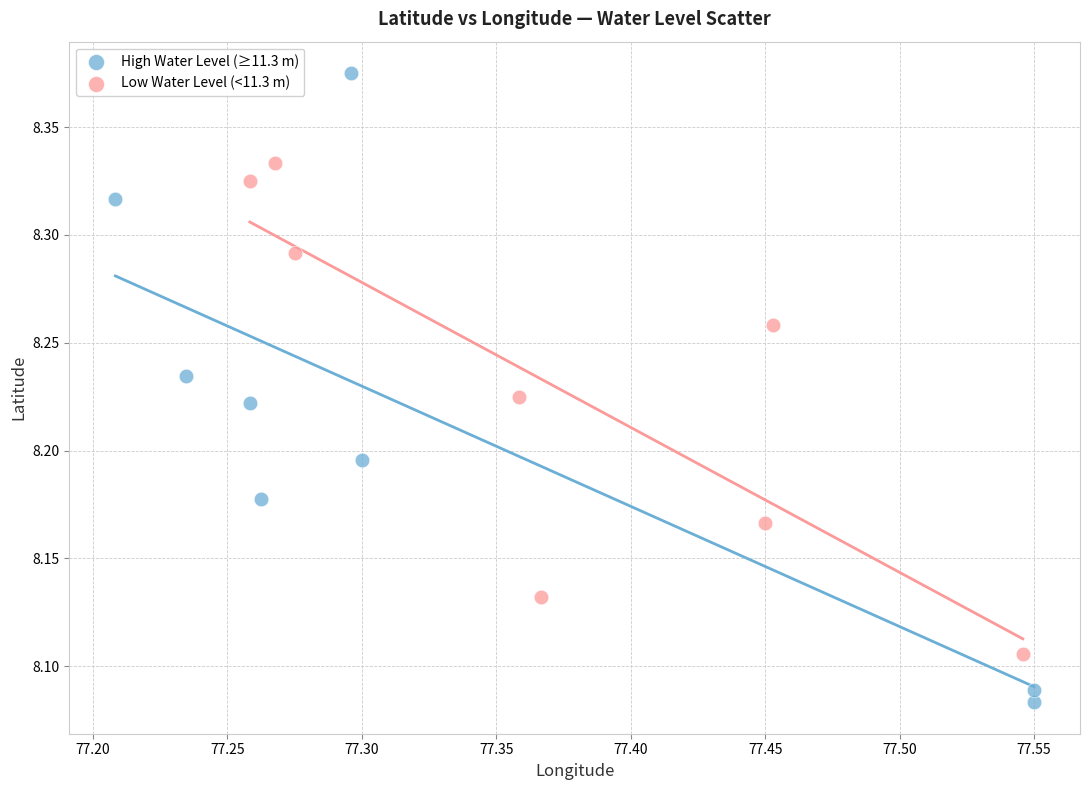

Which series contains the lowest Y value?

High Water Level (≥11.3 m)